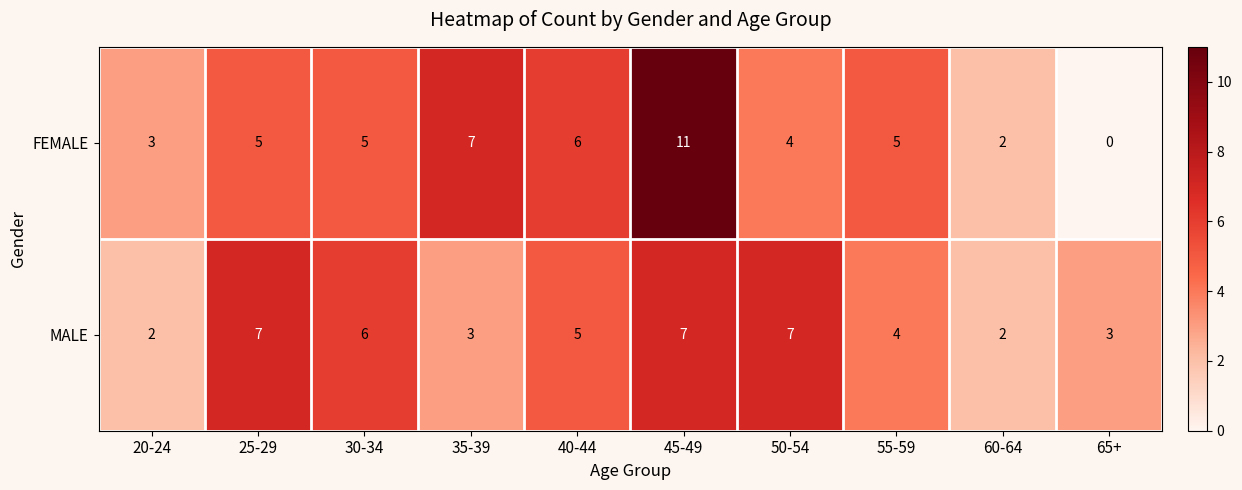

What is the greatest value displayed?

11